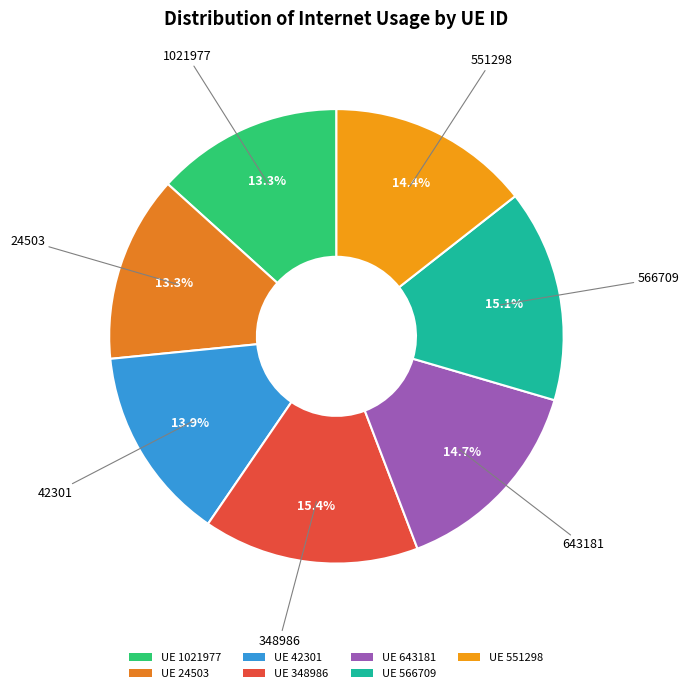

How many segments does this pie chart have?

7